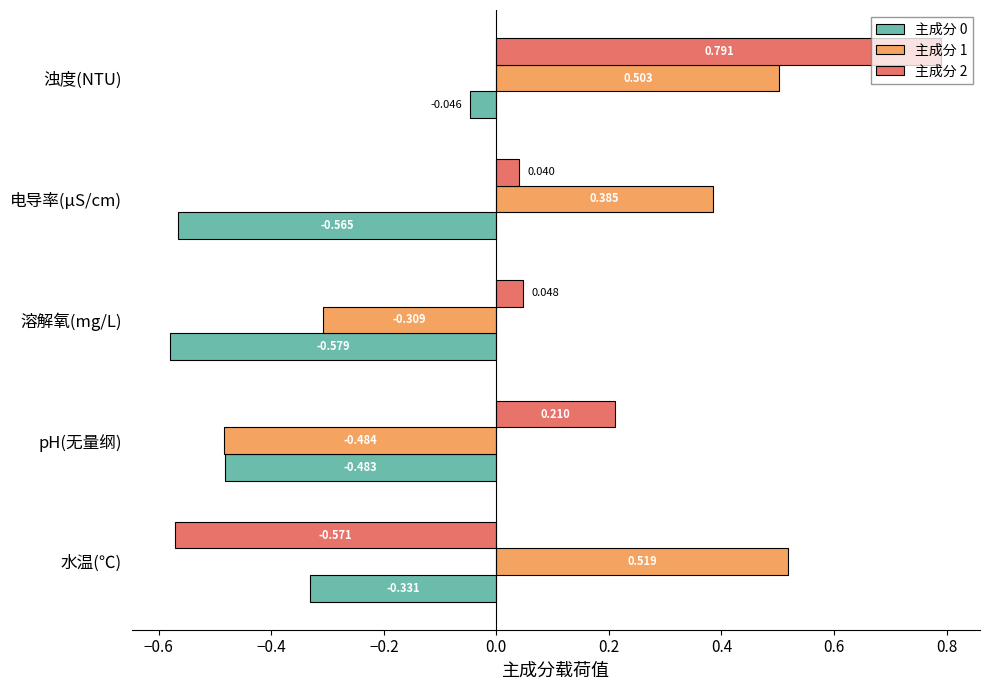

Which category has the lowest value across all series?

溶解氧(mg/L)